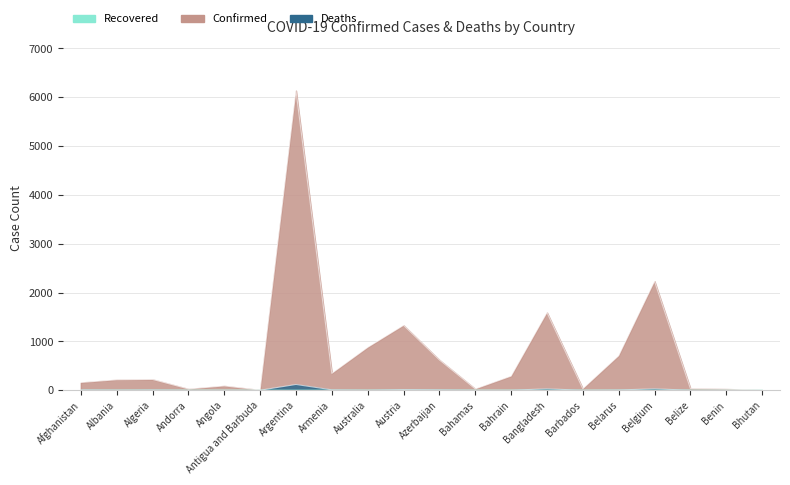

What is the difference between the highest and lowest values at Argentina?

6018.4